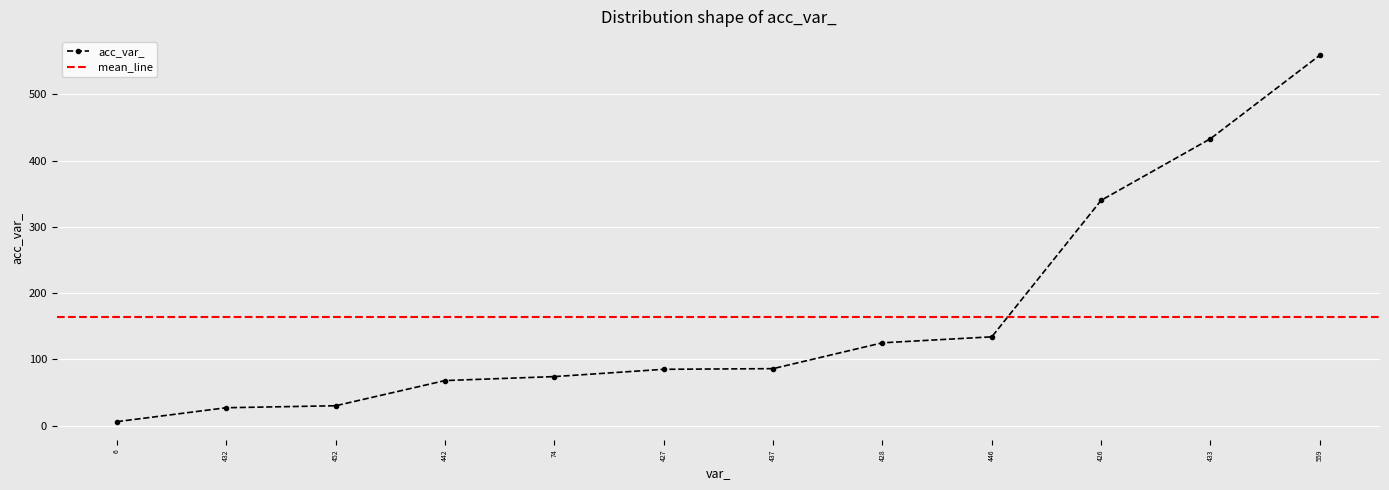

At which label is acc_var_ closest to 282?

426